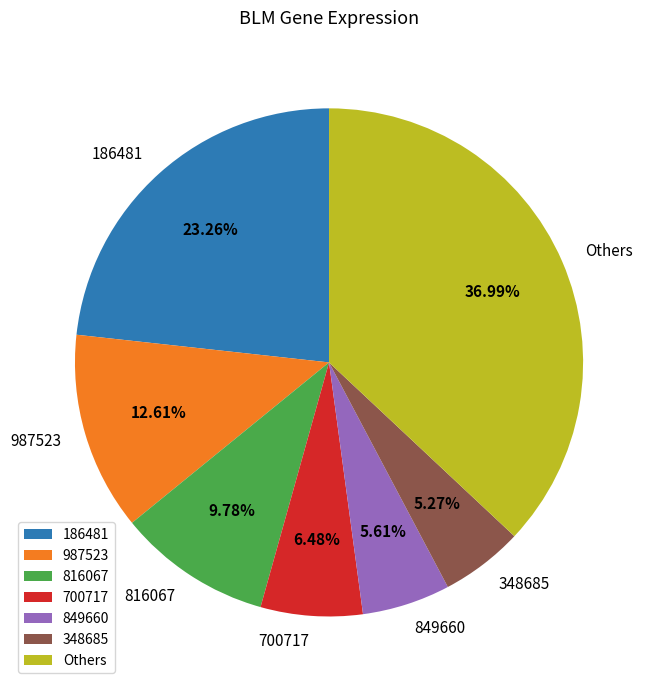

Which slice is the largest?

Others